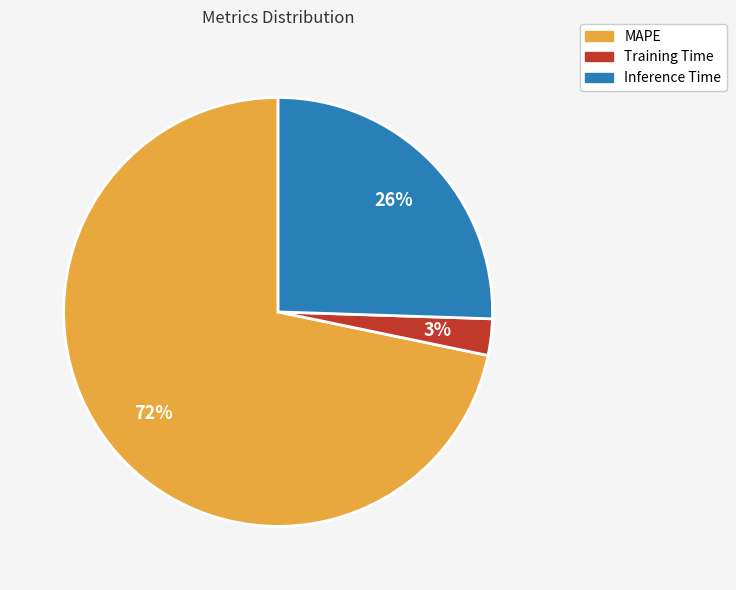

Is it true that Inference Time is 18% of the pie?

False